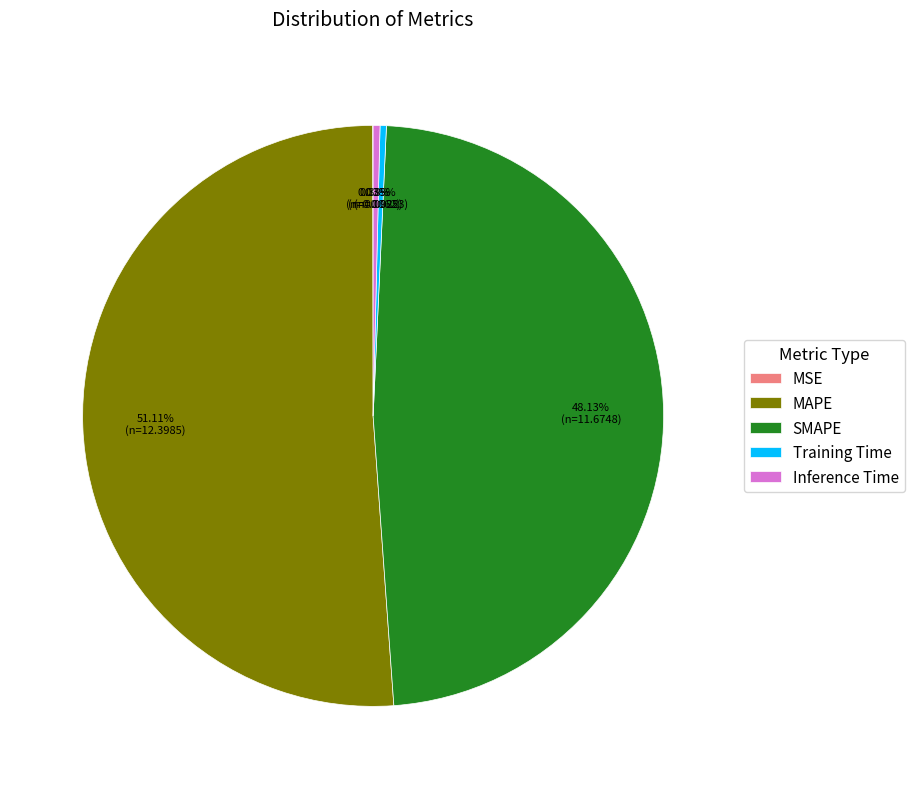

What is the ratio of the value at MAPE to the value at SMAPE?

1.1